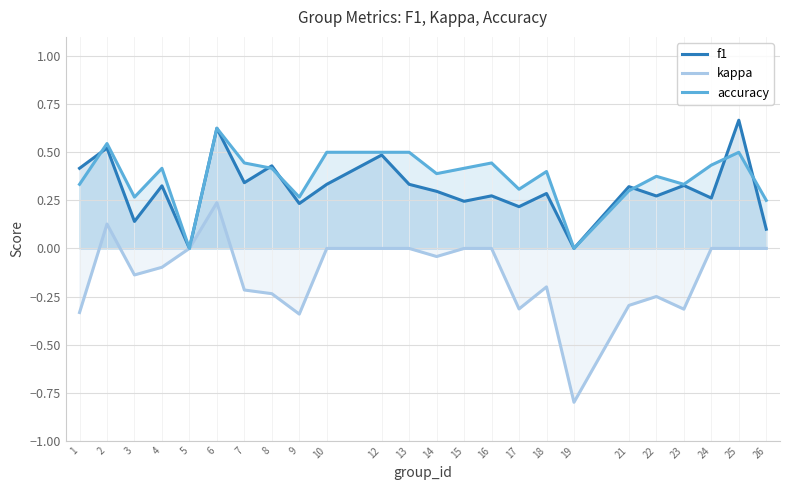

Reading left to right, transcribe all the data shown in this chart.

f1: 0.4	0.5	0.1	0.3	0.0	0.6	0.3	0.4	0.2	0.3	0.5	0.3	0.3	0.2	0.3	0.2	0.3	0.0	0.3	0.3	0.3	0.3	0.7	0.1
kappa: -0.3	0.1	-0.1	-0.1	0.0	0.2	-0.2	-0.2	-0.3	0.0	0.0	0.0	-0.0	0.0	0.0	-0.3	-0.2	-0.8	-0.3	-0.2	-0.3	0.0	0.0	0.0
accuracy: 0.3	0.5	0.3	0.4	0.0	0.6	0.4	0.4	0.3	0.5	0.5	0.5	0.4	0.4	0.4	0.3	0.4	0.0	0.3	0.4	0.3	0.4	0.5	0.2